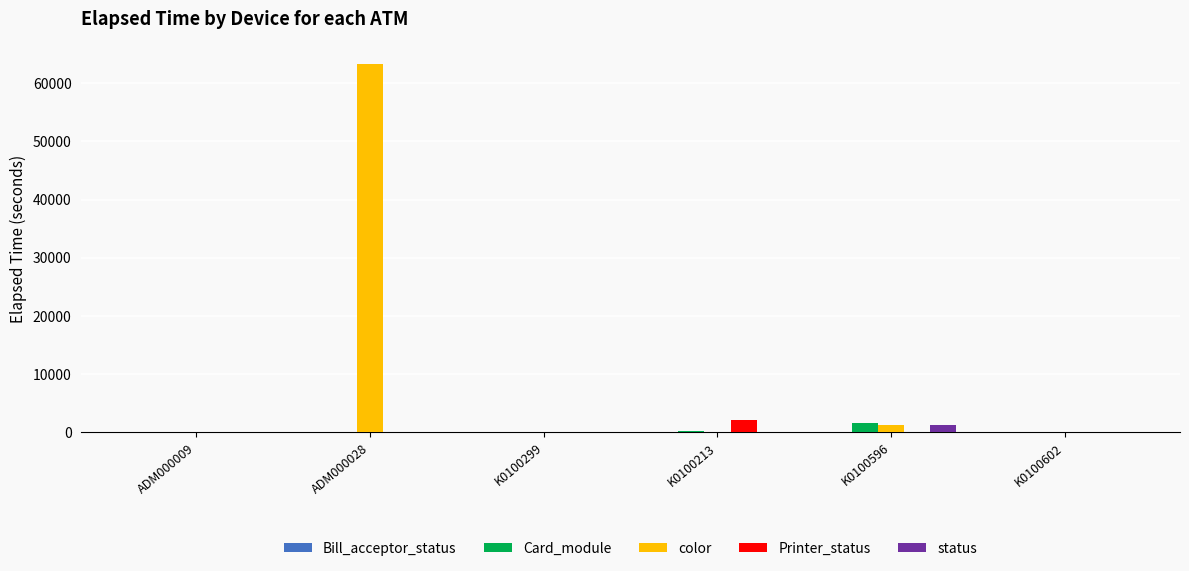

At which category does the chart reach its peak across all series?

ADM000028